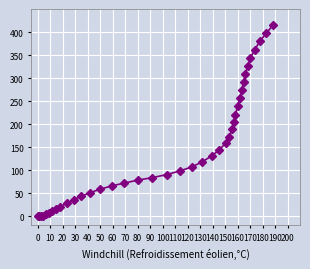

What is the difference between the maximum and minimum values?

415.7